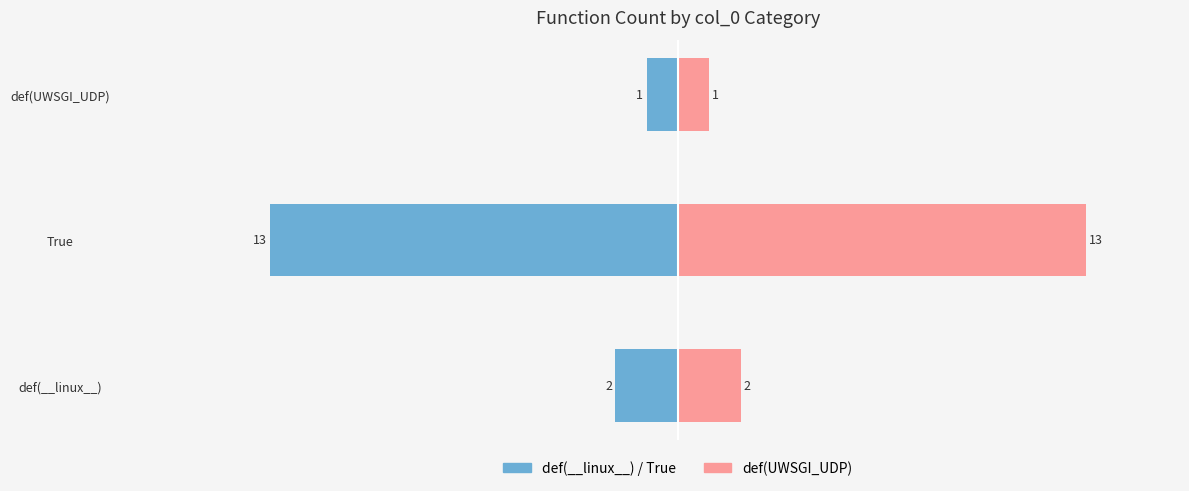

What is the maximum value shown in the chart?

13